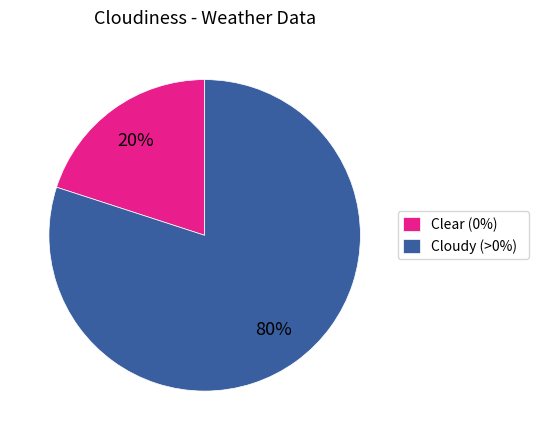

To the nearest percent, what percentage of the pie is Clear (0%)?

20%